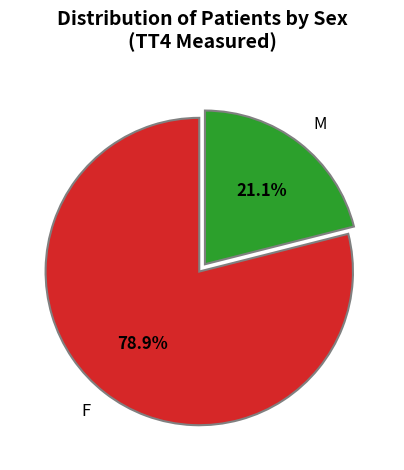

To the nearest percent, what portion does F represent?

79%